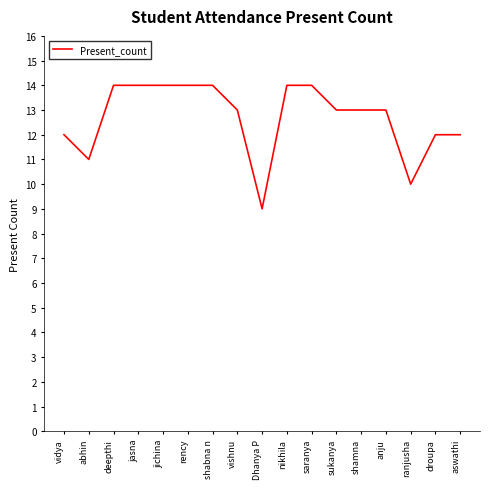

Where does the data first go above 13?

deepthi